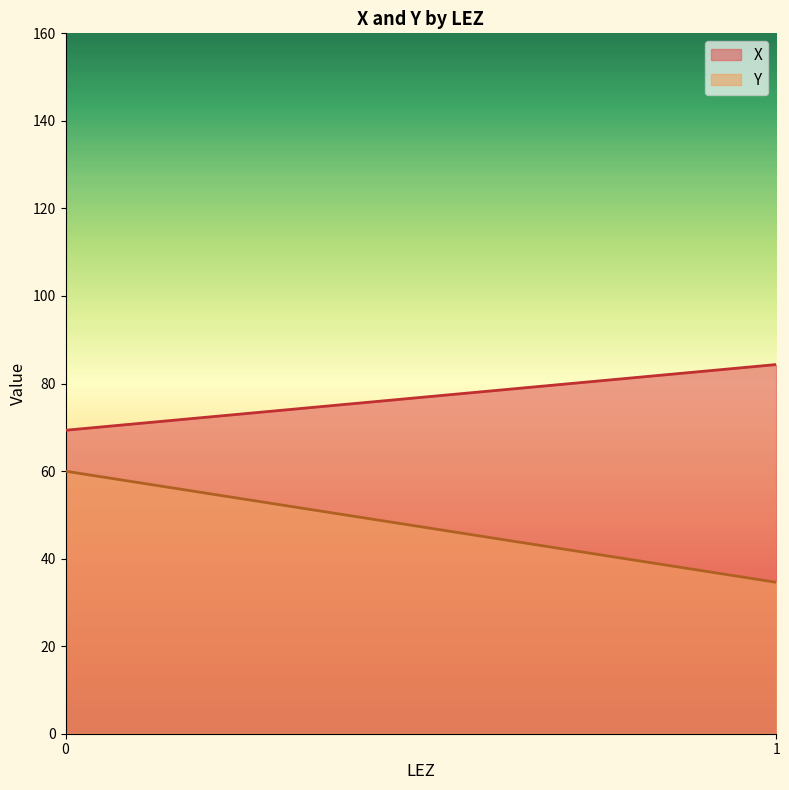

Count the number of data series in this chart.

2